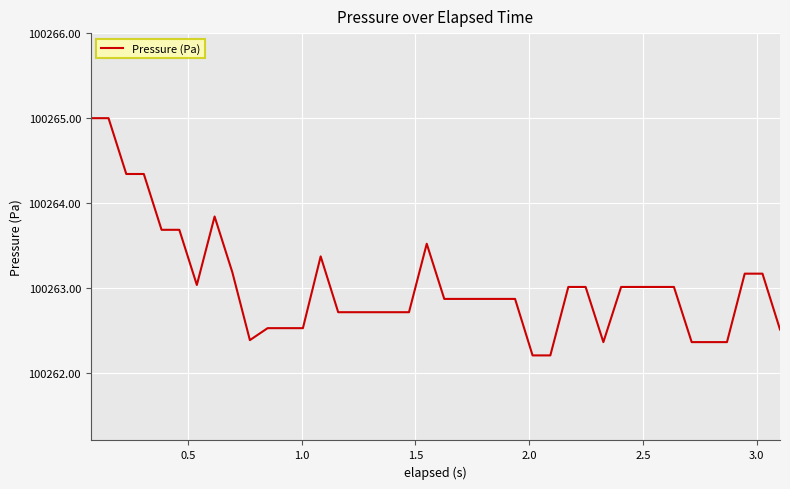

What is the greatest value displayed?

100265.0